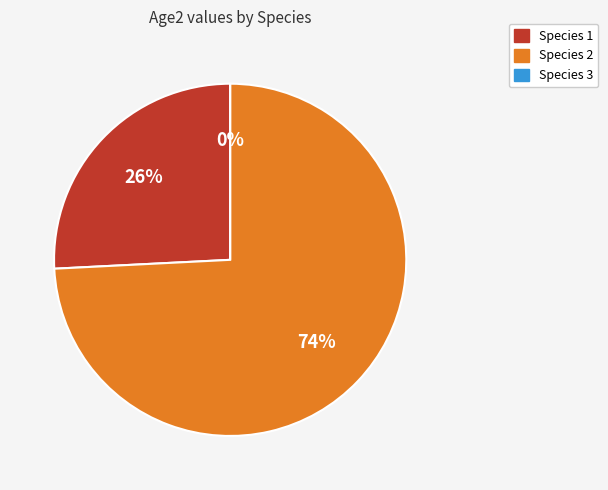

Rank the categories by value from highest to lowest.

Species 2, Species 1, Species 3